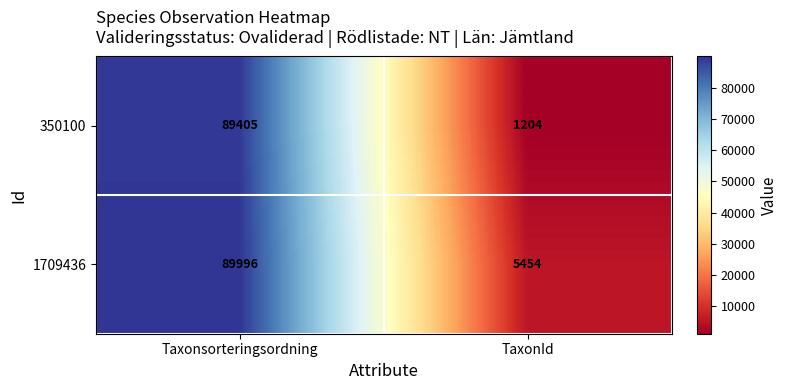

Is it true that 1709436 equals 52472 at Taxonsorteringsordning?

False